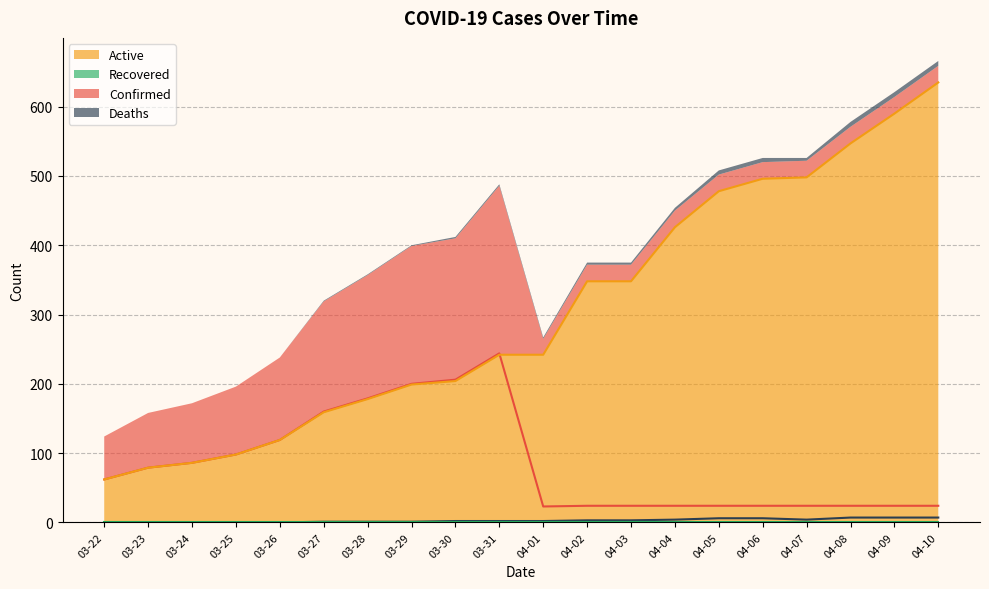

What is the value of the Deaths point at the 14th from the left?

4